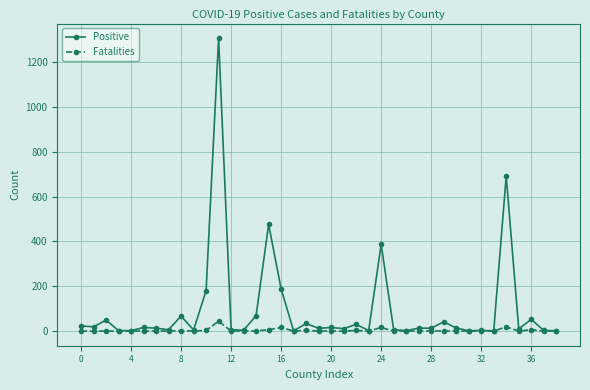

Which series has the widest spread of values?

Positive